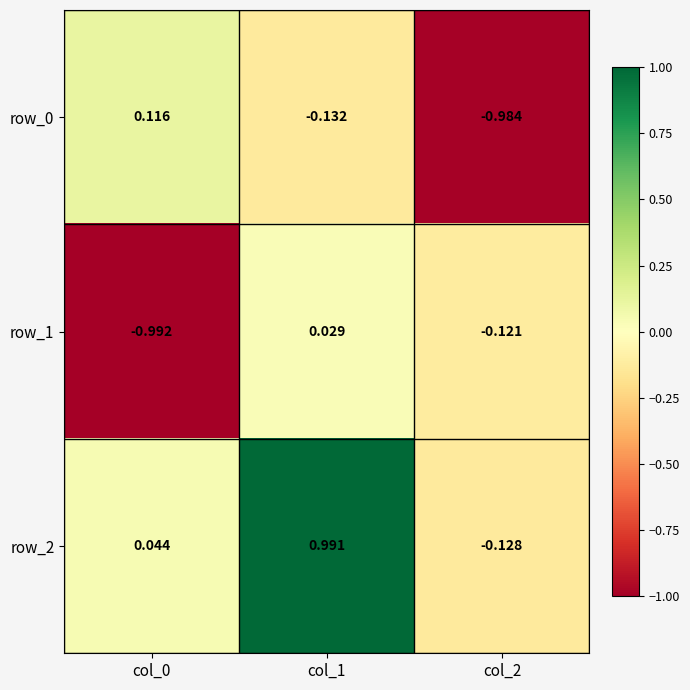

Reading left to right, list all the values displayed in this chart.

row_0: col_0=0.1	col_1=-0.1	col_2=-1.0
row_1: col_0=-1.0	col_1=0.0	col_2=-0.1
row_2: col_0=0.0	col_1=1.0	col_2=-0.1